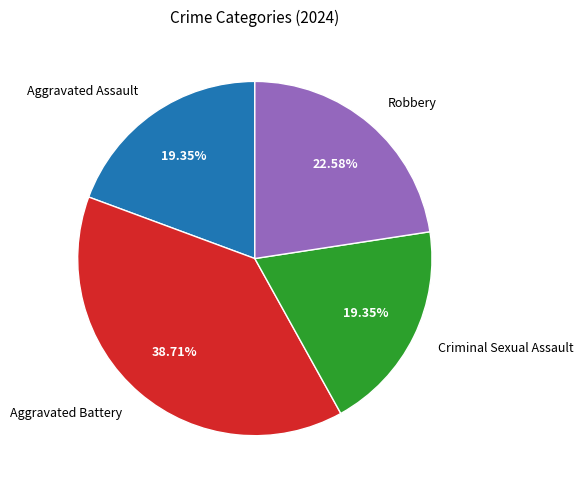

To the nearest percent, what is the difference between the Criminal Sexual Assault and Aggravated Battery slice percentages?

19%